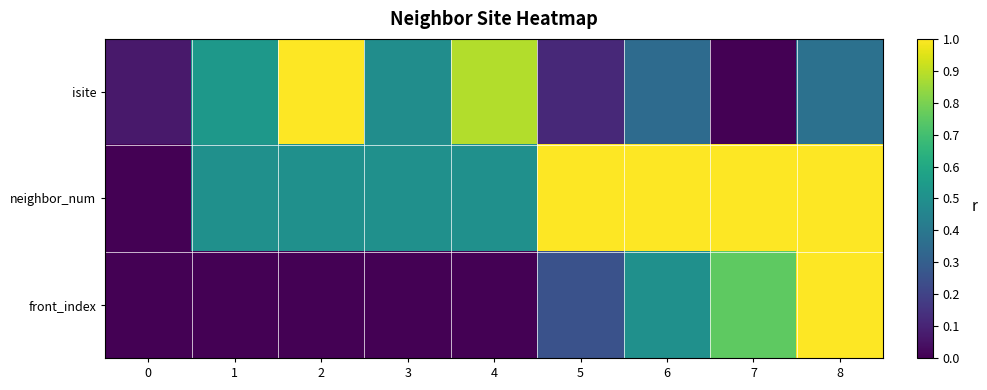

Reading left to right, what are all the values shown in this chart?

isite: 0=0.1	1=0.5	2=1.0	3=0.5	4=0.9	5=0.1	6=0.3	7=0.0	8=0.4
neighbor_num: 0=0.0	1=0.5	2=0.5	3=0.5	4=0.5	5=1.0	6=1.0	7=1.0	8=1.0
front_index: 0=0.0	1=0.0	2=0.0	3=0.0	4=0.0	5=0.2	6=0.5	7=0.8	8=1.0